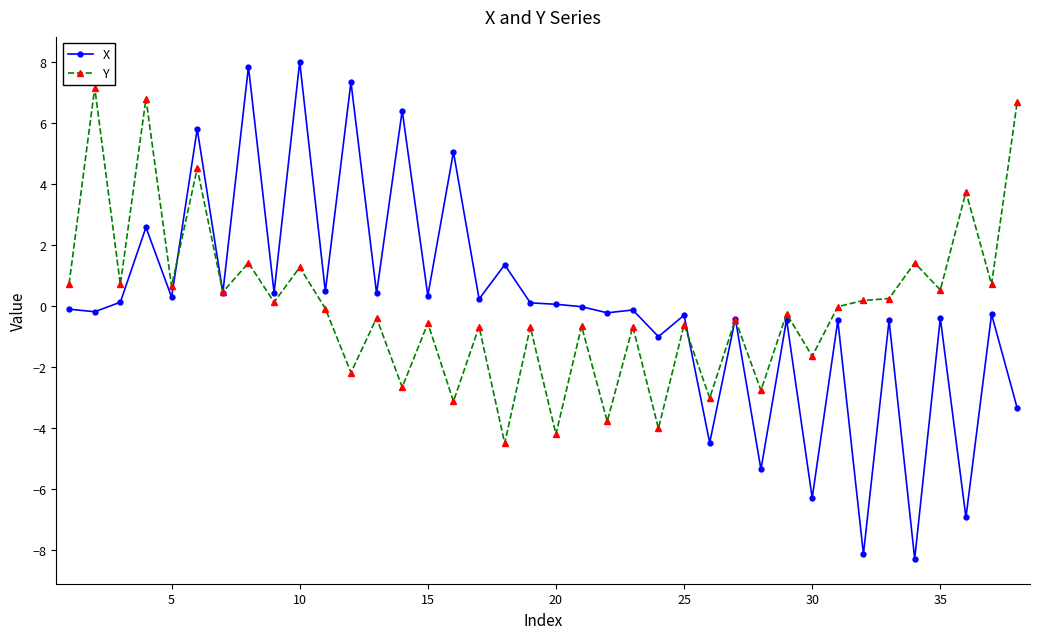

What is the minimum value for Y?

-4.5